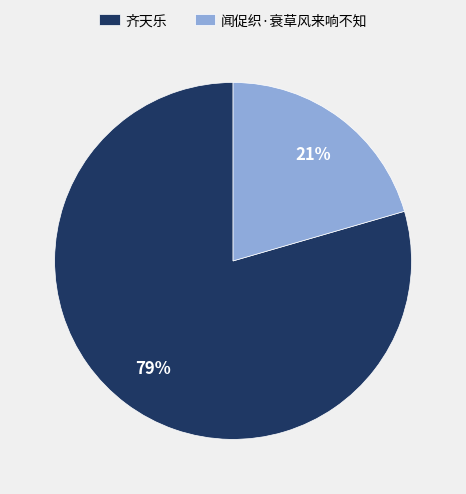

The 闻促织·衰草风来响不知 slice represents 9% of the pie. True or false?

False